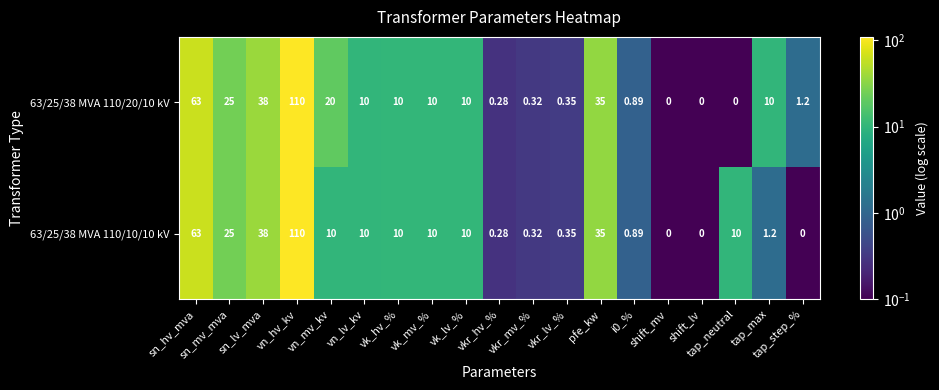

At which label does 63/25/38 MVA 110/20/10 kV first exceed 10?

sn_hv_mva